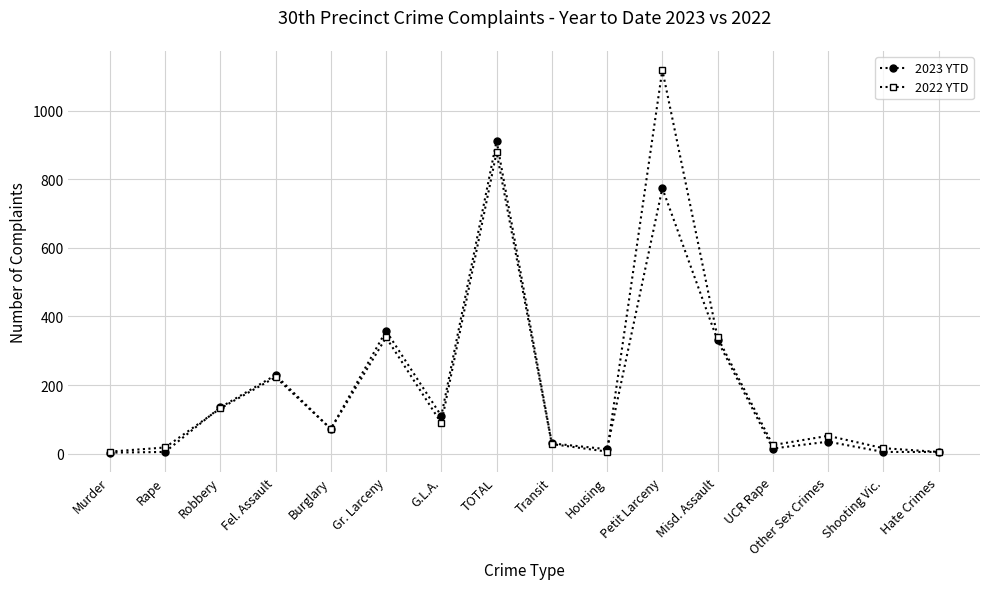

True or false: 2022 YTD has a value of 1985 at Petit Larceny.

False